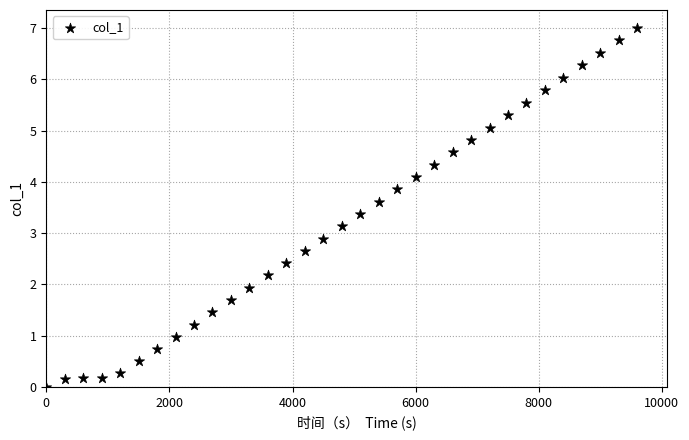

What is the range of Y values (max minus min)?

7.0